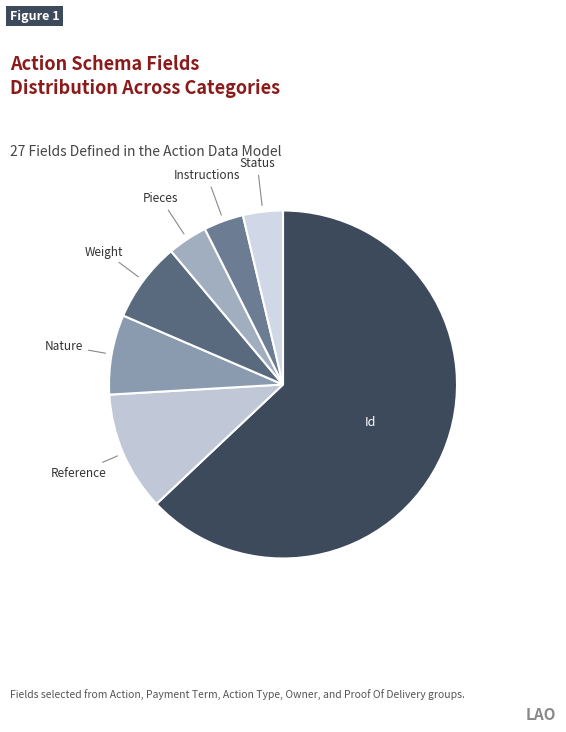

To the nearest percent, what is the average slice percentage?

14%